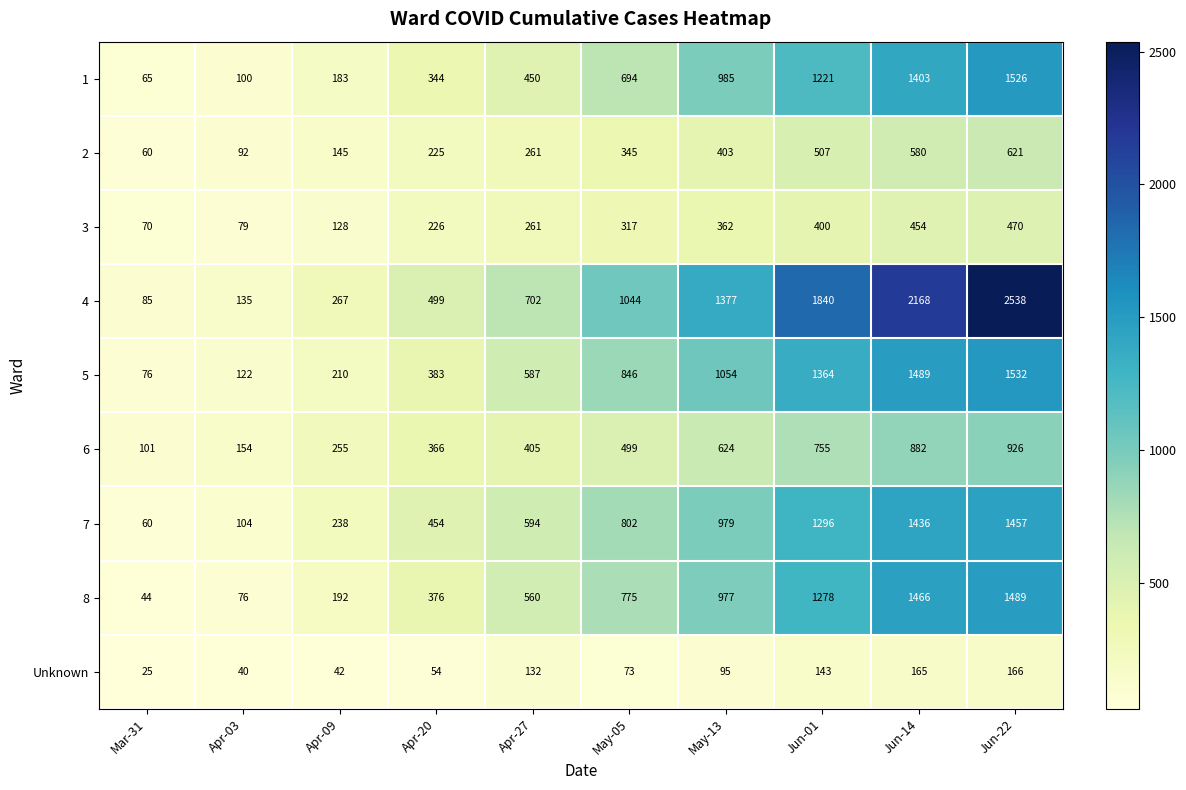

True or false: 5 has a value of 711 at May-13.

False